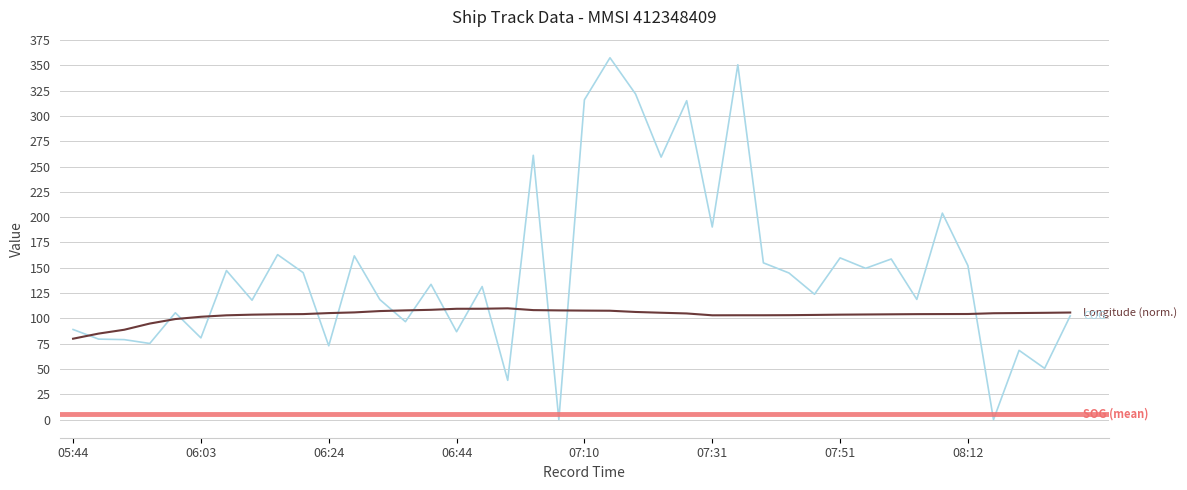

What is the approximate value of Longitude at 06:48?

109.6